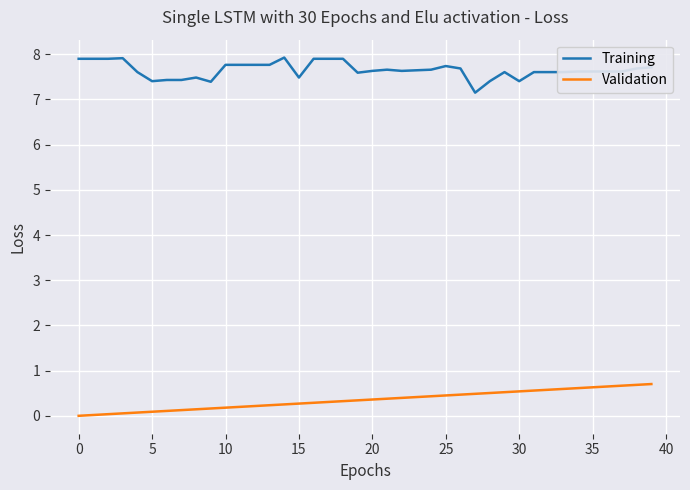

What are all the series names shown in the legend?

Training, Validation